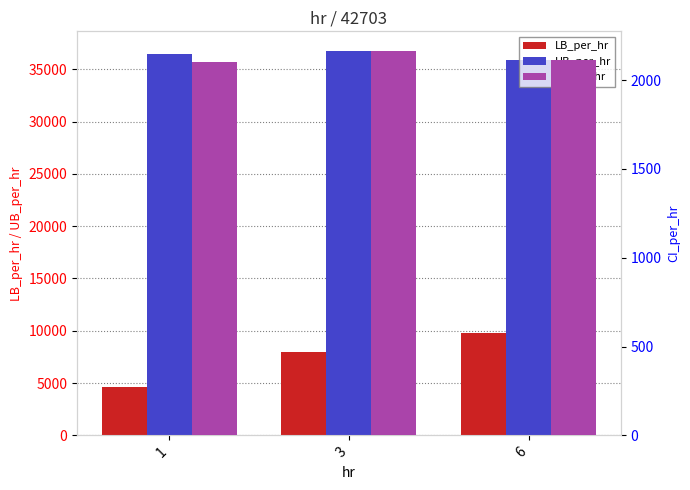

What is the value of the CI_per_hr bar at the 3rd from the left?

2112.6